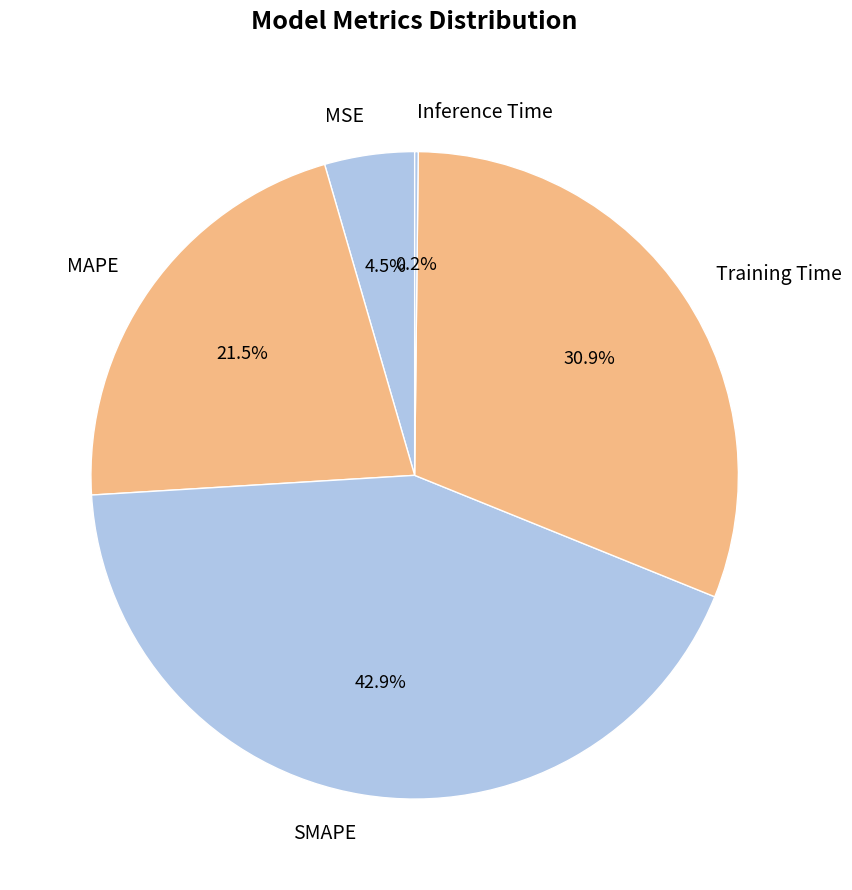

Is the sum of Training Time and SMAPE greater than half?

Yes